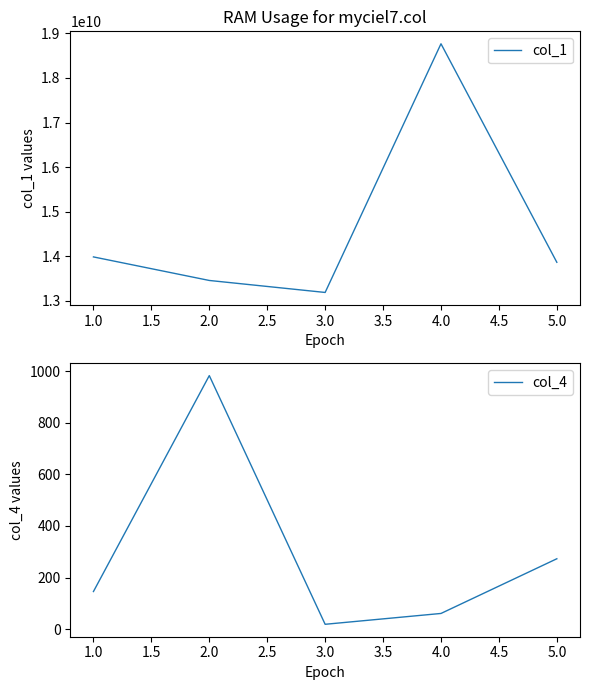

The col_1 series shows 13864366520 at 5.0. True or false?

True